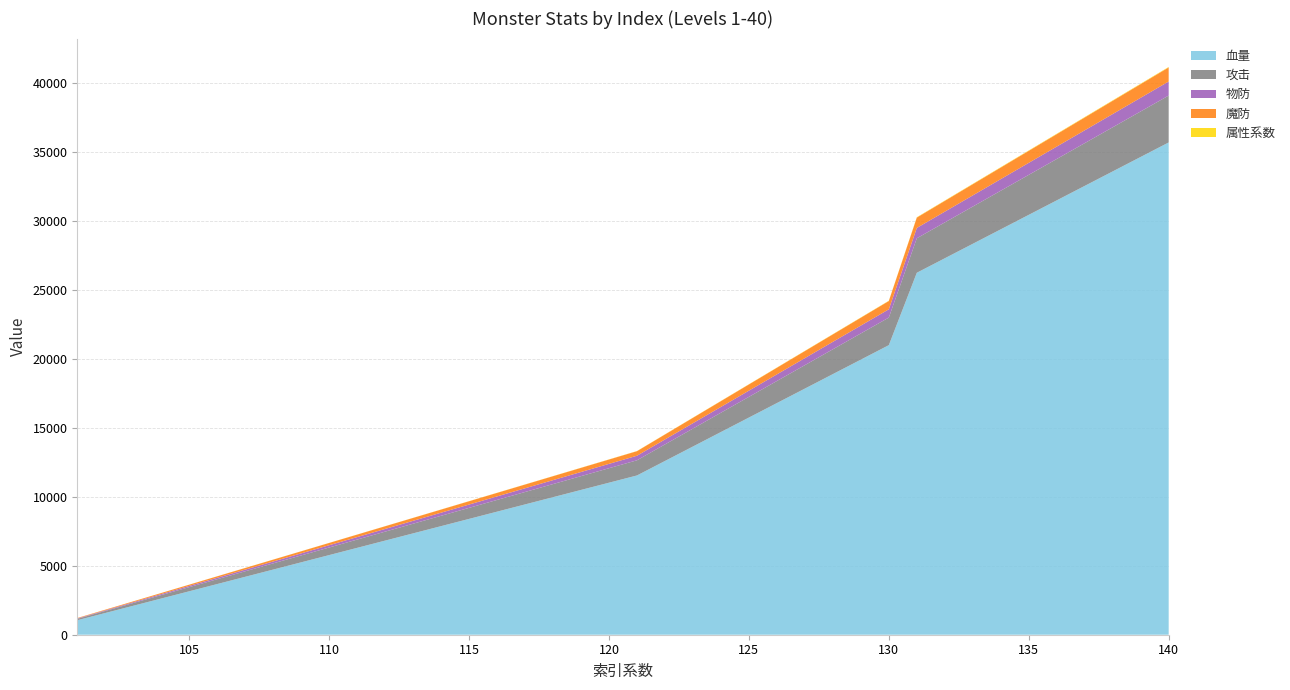

Reading right to left, what are all the values shown in this chart?

血量: 140=35700.0	139=34650.0	138=33600.0	137=32550.0	136=31500.0	135=30450.0	134=29400.0	133=28350.0	132=27300.0	131=26250.0	130=21000.0	129=19950.0	128=18900.0	127=17850.0	126=16800.0	125=15750.0	124=14700.0	123=13650.0	122=12600.0	121=11550.0	120=11025.0	119=10500.0	118=9975.0	117=9450.0	116=8925.0	115=8400.0	114=7875.0	113=7350.0	112=6825.0	111=6300.0	110=5775.0	109=5250.0	108=4725.0	107=4200.0	106=3675.0	105=3150.0	104=2625.0	103=2100.0	102=1575.0	101=1050.0
攻击: 140=3400.0	139=3300.0	138=3200.0	137=3100.0	136=3000.0	135=2900.0	134=2800.0	133=2700.0	132=2600.0	131=2500.0	130=2000.0	129=1900.0	128=1800.0	127=1700.0	126=1600.0	125=1500.0	124=1400.0	123=1300.0	122=1200.0	121=1100.0	120=1050.0	119=1000.0	118=950.0	117=900.0	116=850.0	115=800.0	114=750.0	113=700.0	112=650.0	111=600.0	110=550.0	109=500.0	108=450.0	107=400.0	106=350.0	105=300.0	104=250.0	103=200.0	102=150.0	101=100.0
物防: 140=1020.0	139=990.0	138=960.0	137=930.0	136=900.0	135=870.0	134=840.0	133=810.0	132=780.0	131=750.0	130=600.0	129=570.0	128=540.0	127=510.0	126=480.0	125=450.0	124=420.0	123=390.0	122=360.0	121=330.0	120=315.0	119=300.0	118=285.0	117=270.0	116=255.0	115=240.0	114=225.0	113=210.0	112=195.0	111=180.0	110=165.0	109=150.0	108=135.0	107=120.0	106=105.0	105=90.0	104=75.0	103=60.0	102=45.0	101=30.0
魔防: 140=1020.0	139=990.0	138=960.0	137=930.0	136=900.0	135=870.0	134=840.0	133=810.0	132=780.0	131=750.0	130=600.0	129=570.0	128=540.0	127=510.0	126=480.0	125=450.0	124=420.0	123=390.0	122=360.0	121=330.0	120=315.0	119=300.0	118=285.0	117=270.0	116=255.0	115=240.0	114=225.0	113=210.0	112=195.0	111=180.0	110=165.0	109=150.0	108=135.0	107=120.0	106=105.0	105=90.0	104=75.0	103=60.0	102=45.0	101=30.0
属性系数: 140=34.0	139=33.0	138=32.0	137=31.0	136=30.0	135=29.0	134=28.0	133=27.0	132=26.0	131=25.0	130=20.0	129=19.0	128=18.0	127=17.0	126=16.0	125=15.0	124=14.0	123=13.0	122=12.0	121=11.0	120=10.5	119=10.0	118=9.5	117=9.0	116=8.5	115=8.0	114=7.5	113=7.0	112=6.5	111=6.0	110=5.5	109=5.0	108=4.5	107=4.0	106=3.5	105=3.0	104=2.5	103=2.0	102=1.5	101=1.0